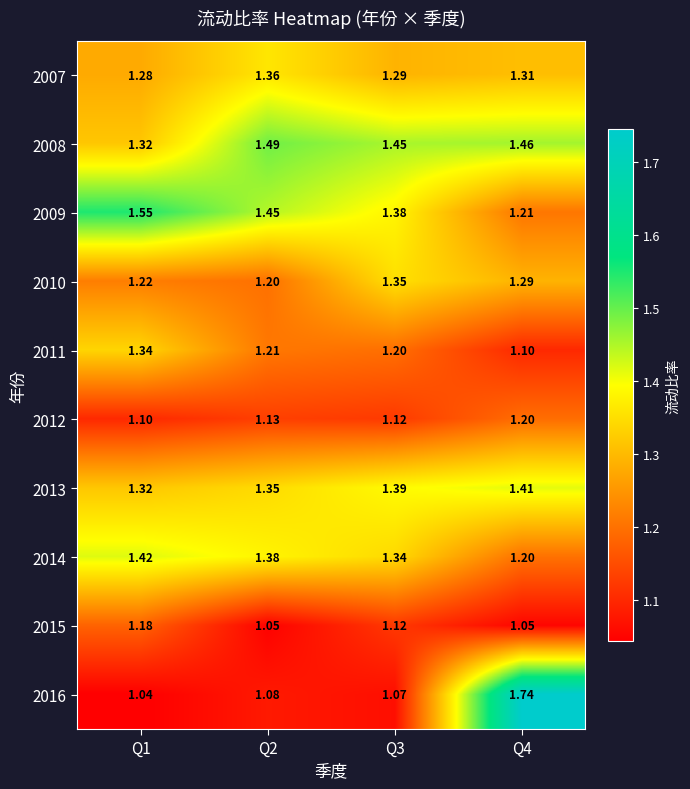

How many series are shown in this chart?

10